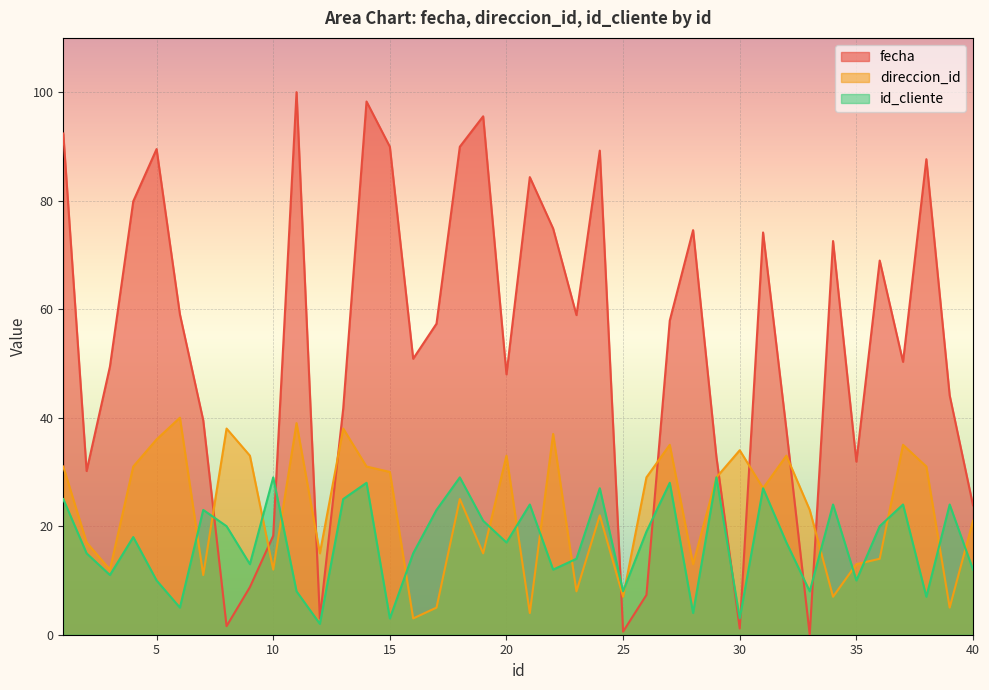

At which label does fecha first exceed 57?

1